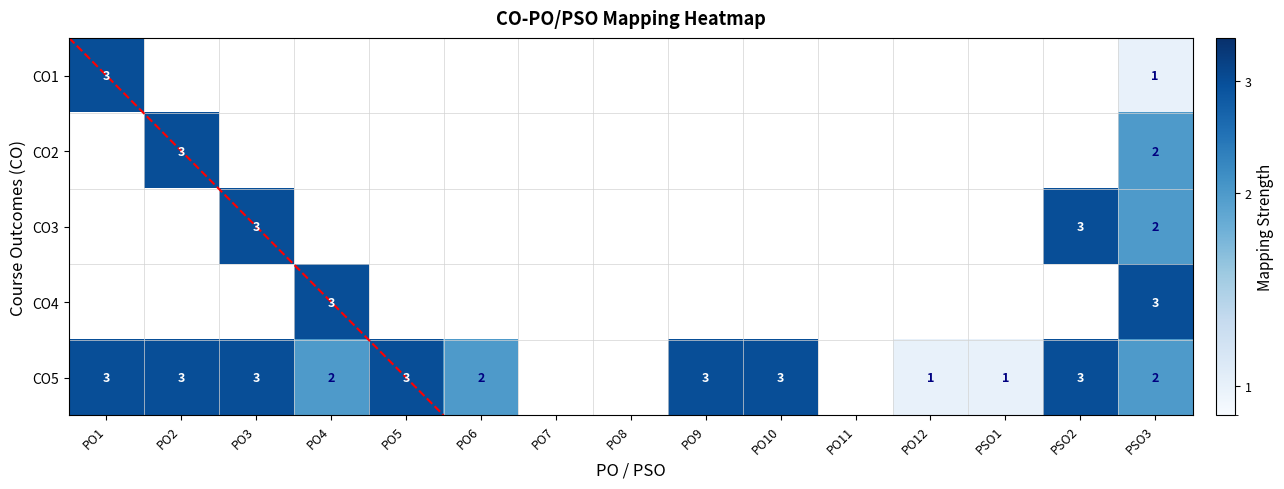

Which category has the highest value across all series?

PO1